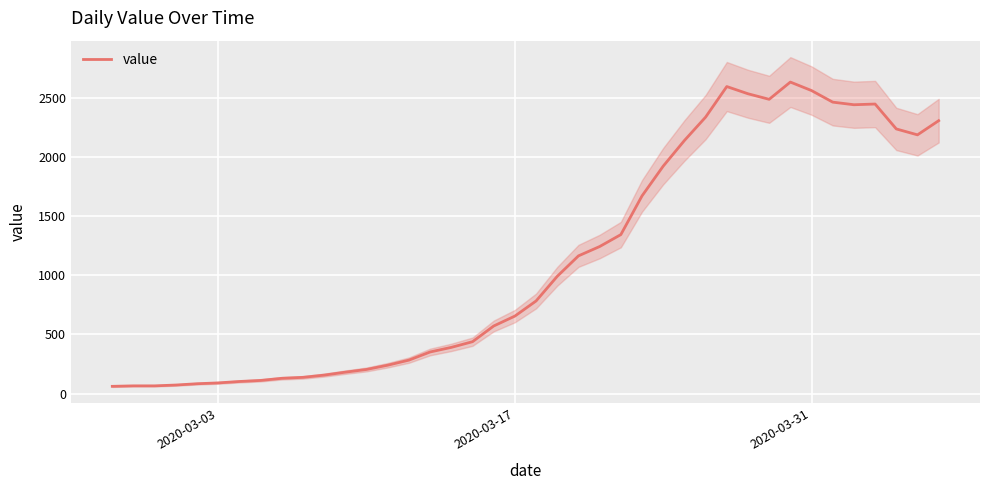

True or false: there are more than 1 points higher than both neighbors.

True